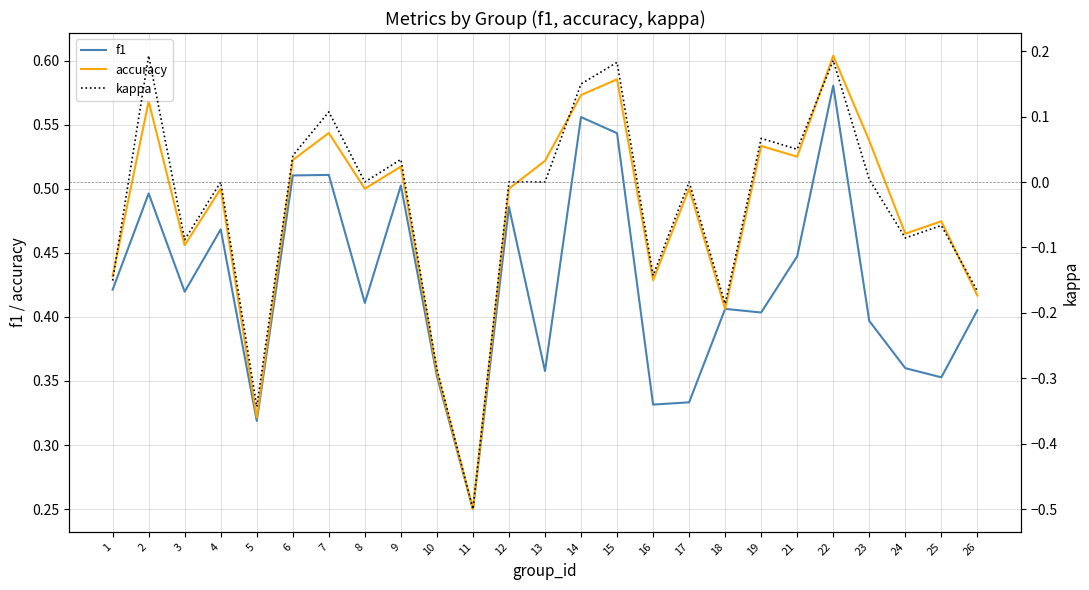

Is it true that kappa equals 0.0 at 17?

True